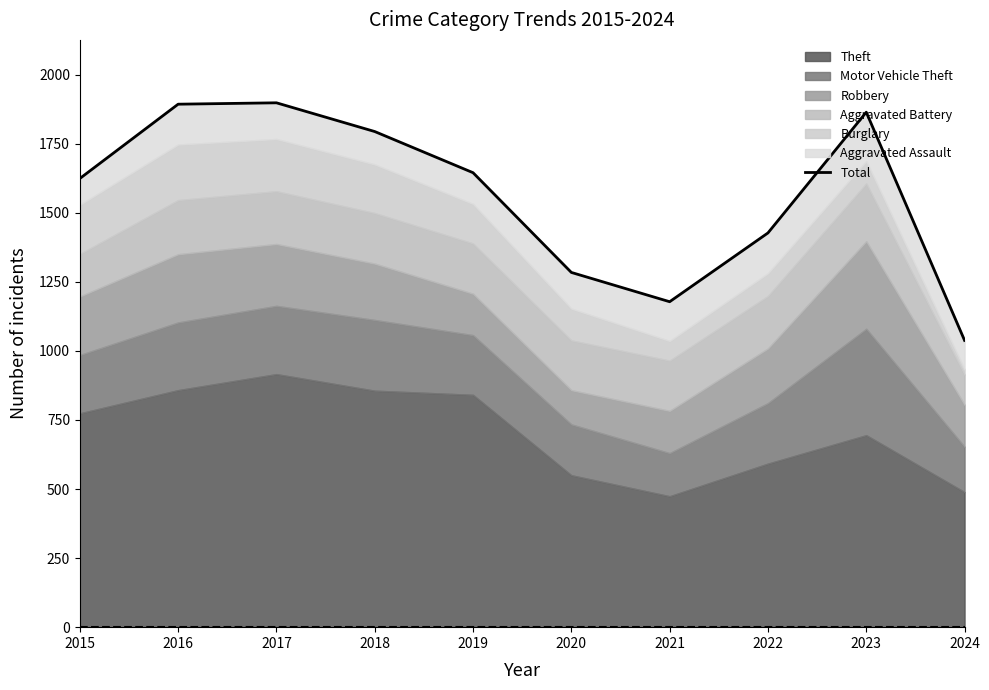

Reading left to right, transcribe all the data shown in this chart.

2015=1624	2016=1893	2017=1898	2018=1794	2019=1645	2020=1284	2021=1178	2022=1427	2023=1864	2024=1038